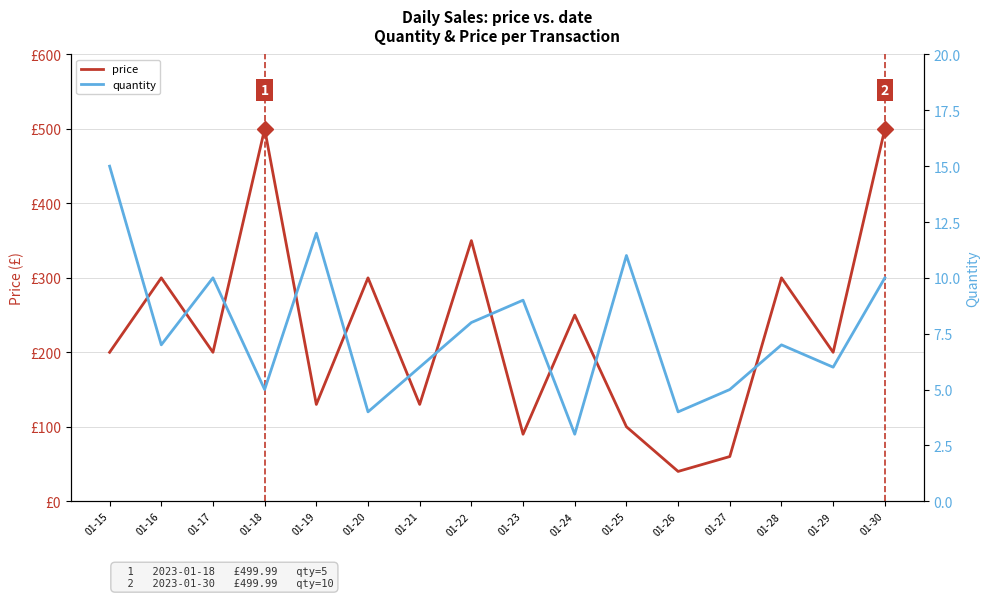

True or false: price and quantity cross at least once.

False